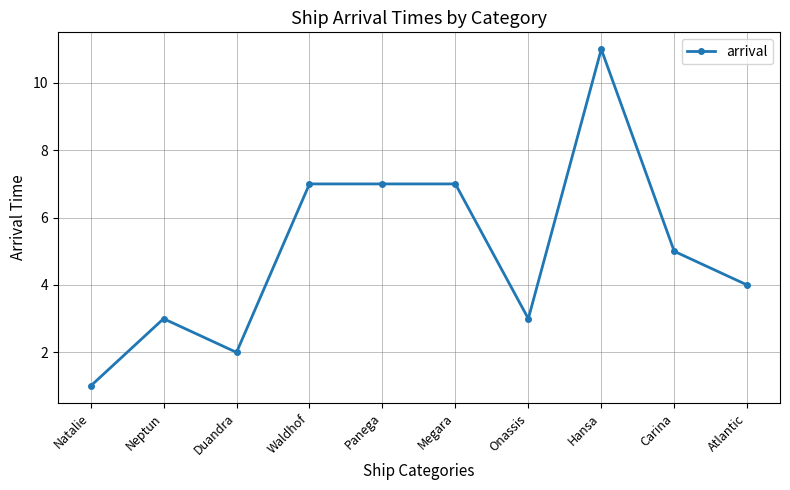

At which category does the data reach its first local peak?

Neptun